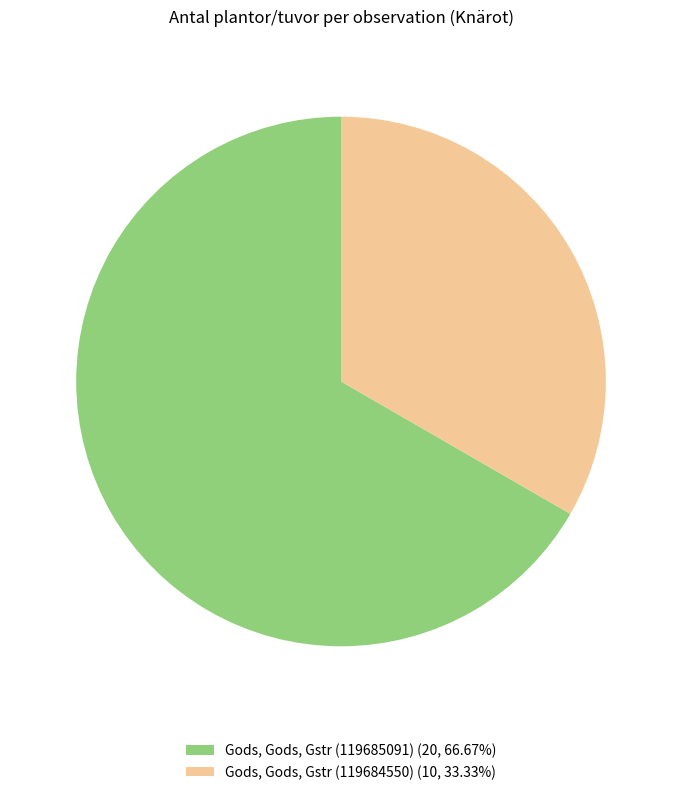

Is the sum of Gods, Gods, Gstr (119684550) and Gods, Gods, Gstr (119685091) greater than half?

Yes